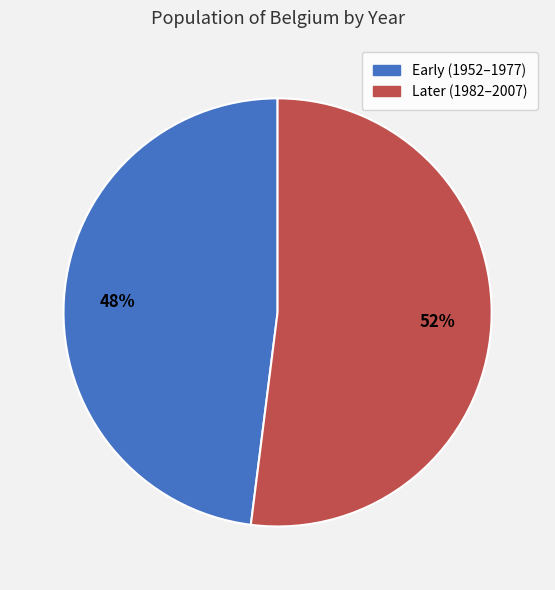

Does Later (1982–2007) represent more than half of the total?

Yes